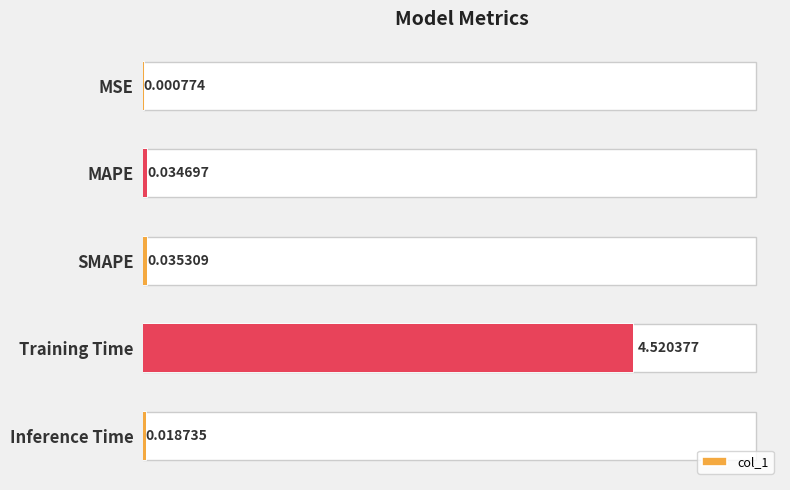

Reading left to right, extract all data points from this chart.

0.0	0.0	0.0	4.5	0.0